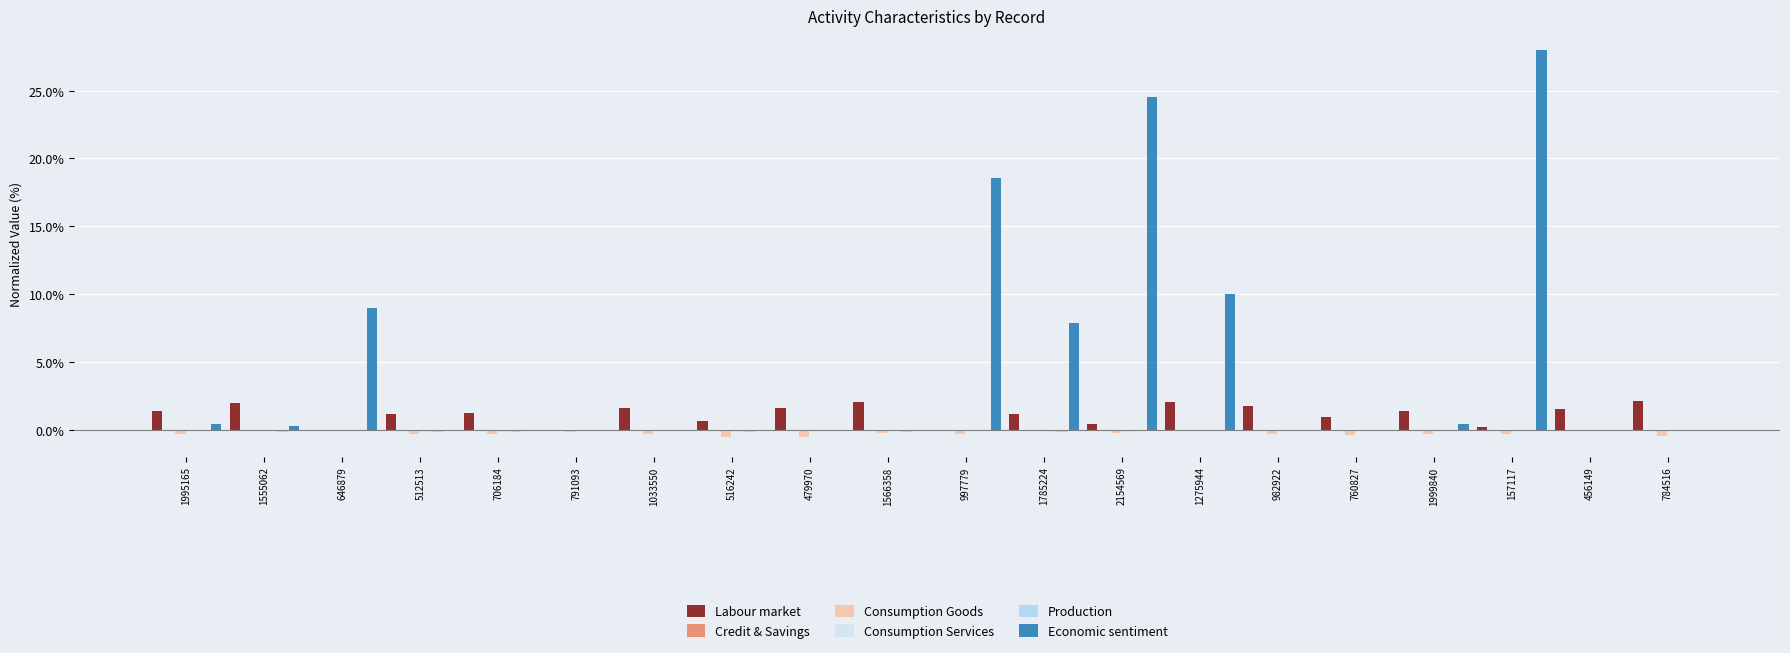

True or false: Consumption Goods has a value of -0.2 at 2154569.

True